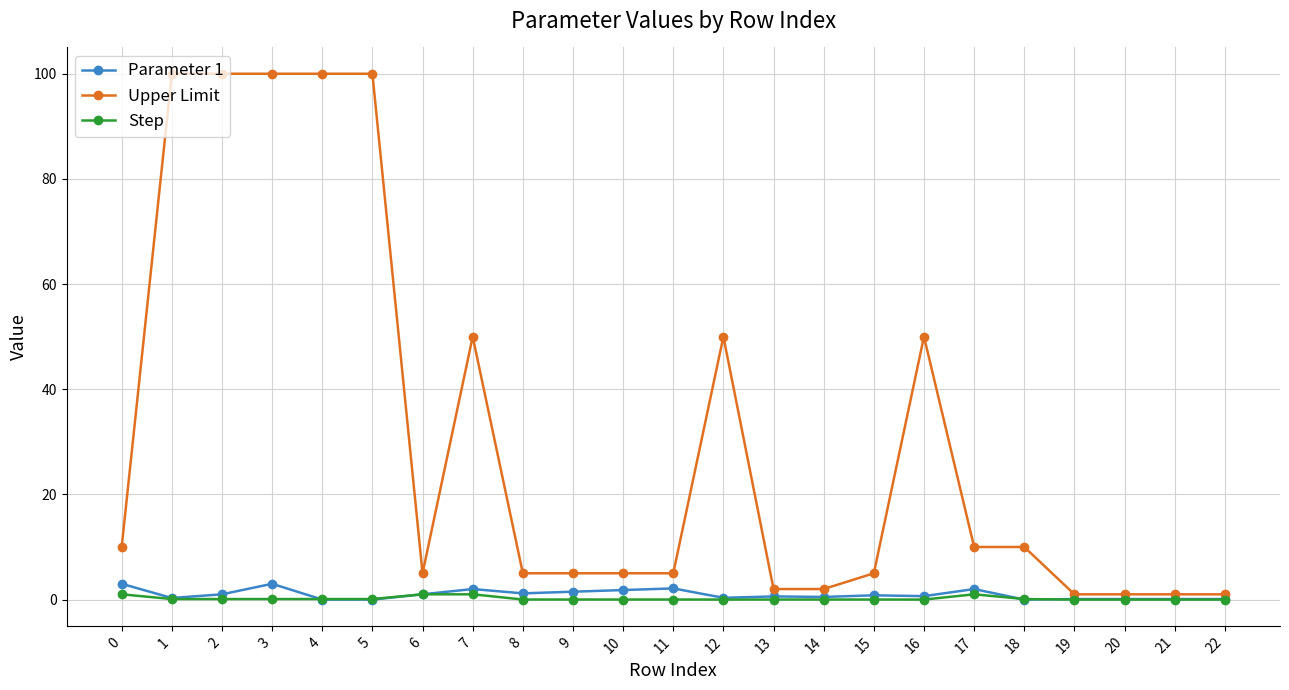

What is the sum of all Parameter 1 values?

22.2